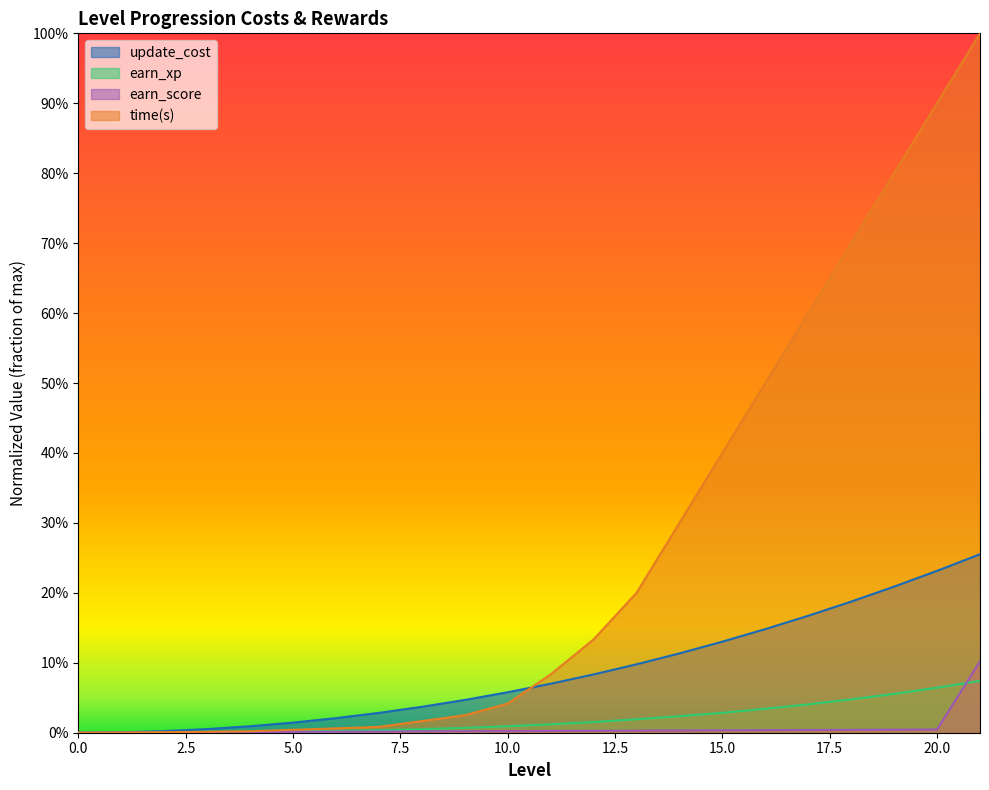

Which has a higher value, 18 or 4?

18